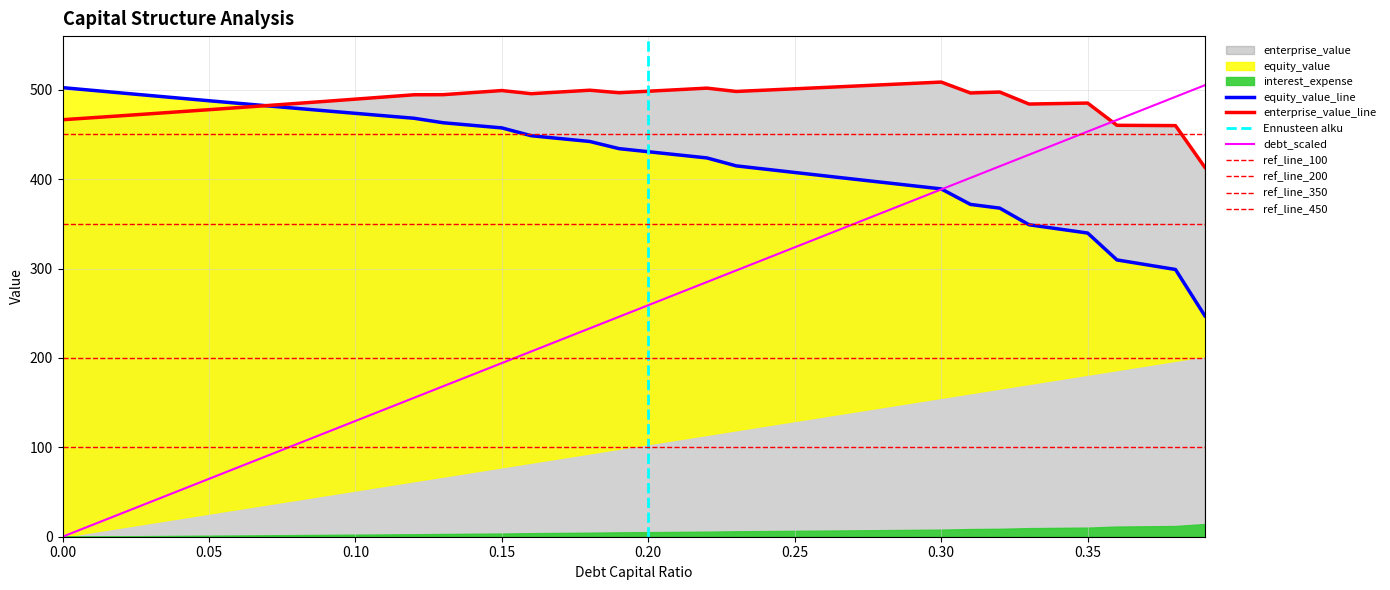

What is the lowest value of the equity_value series?

247.2